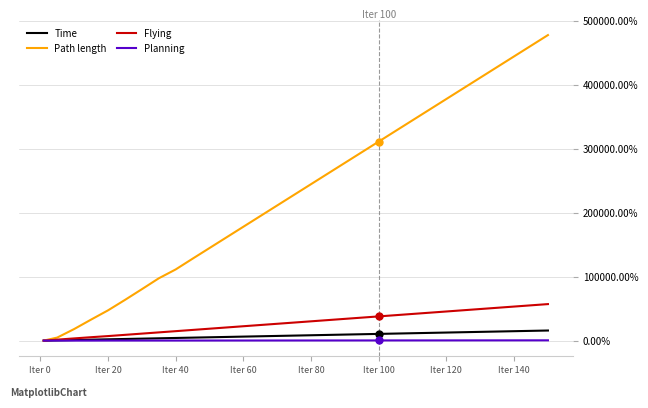

How many values in the Flying series are below 28223?

15